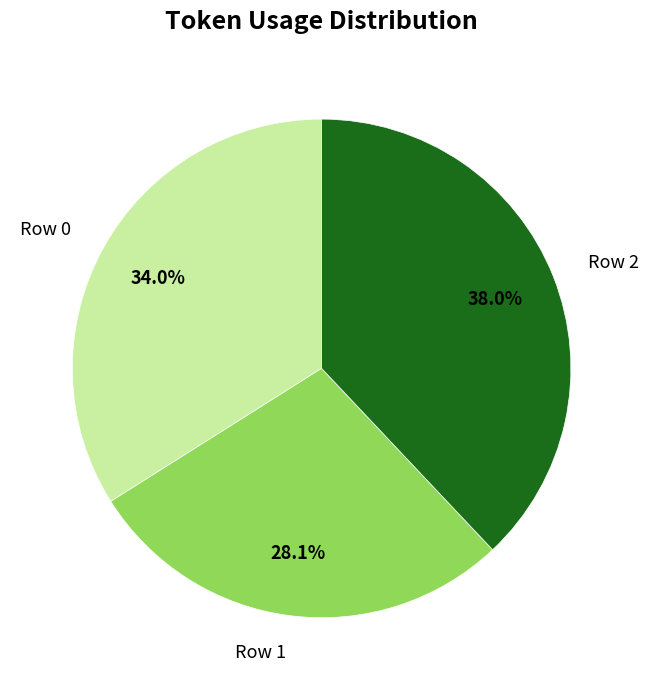

What is the largest slice in the pie chart?

Row 2